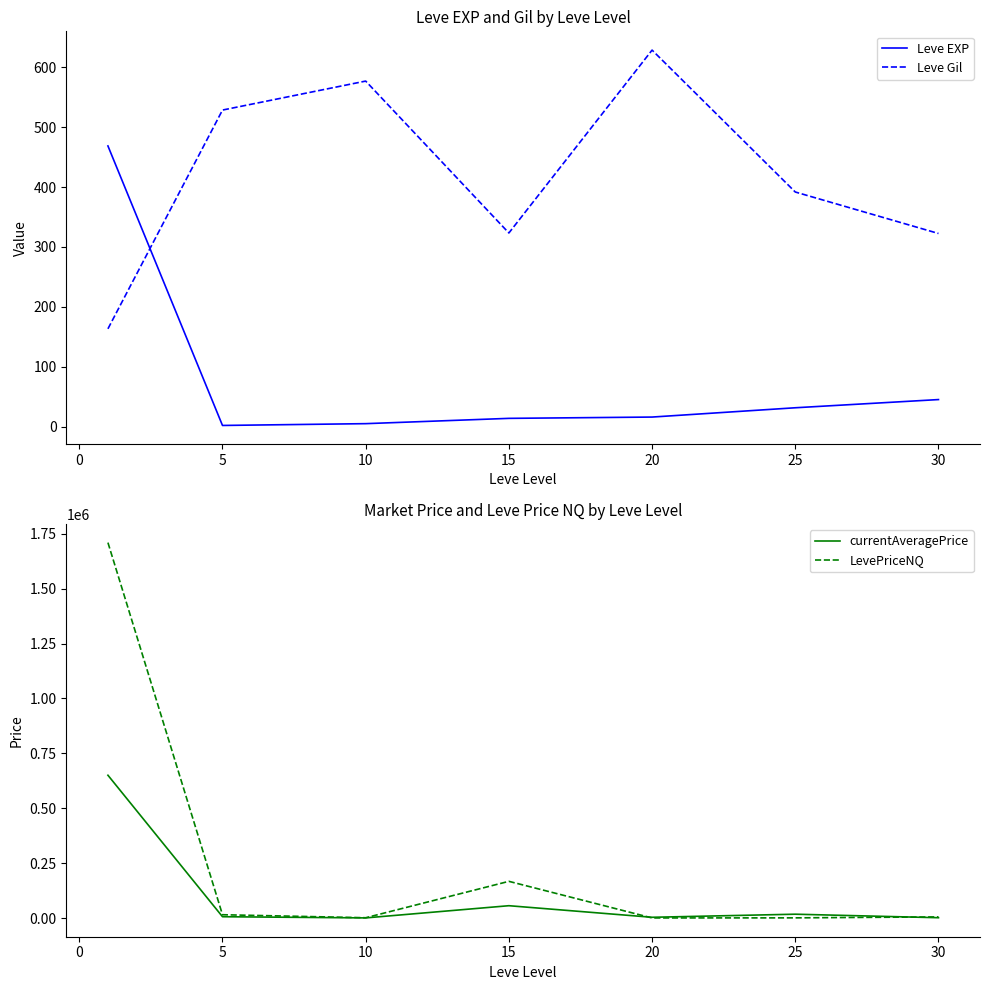

At how many categories does at least one series exceed 181787?

1